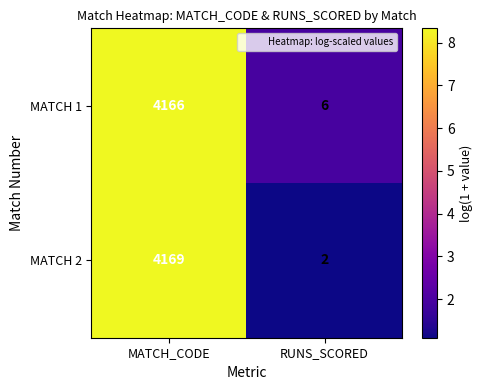

Reading right to left, what are all the values shown in this chart?

MATCH 1: 6	4166
MATCH 2: 2	4169